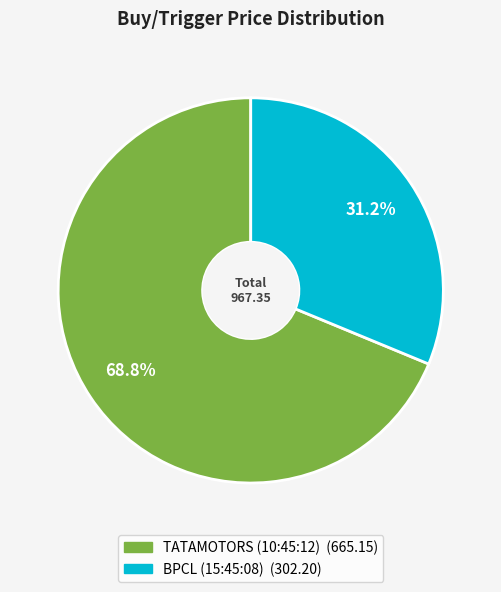

To the nearest percent, what is the difference between the TATAMOTORS (10:45:12) and BPCL (15:45:08) slice percentages?

38%